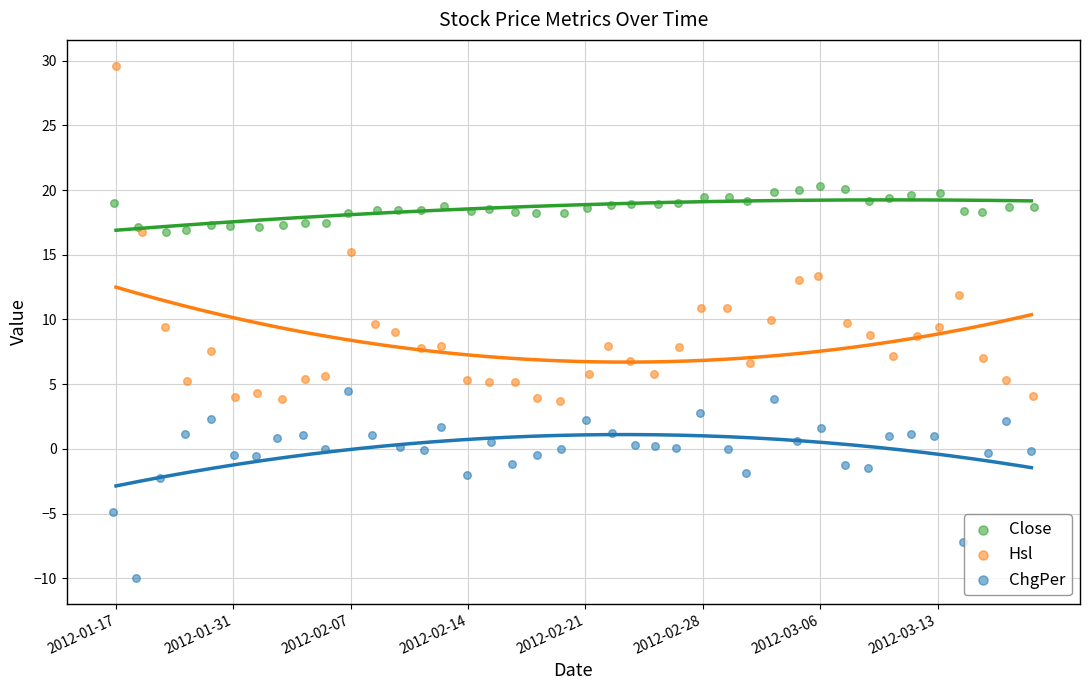

Which series has the largest Y range (max minus min)?

Hsl